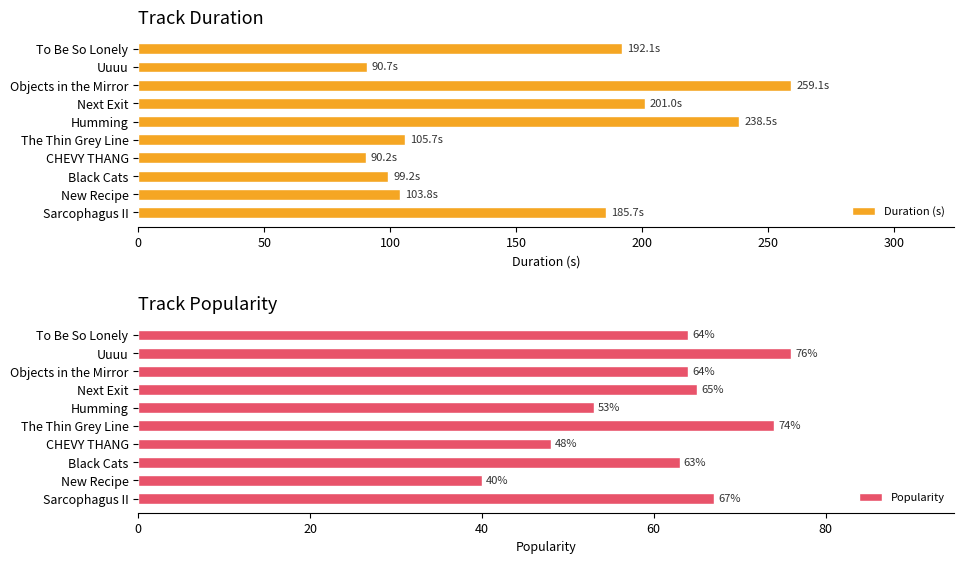

What is the average value of the Duration (s) series?

156.6